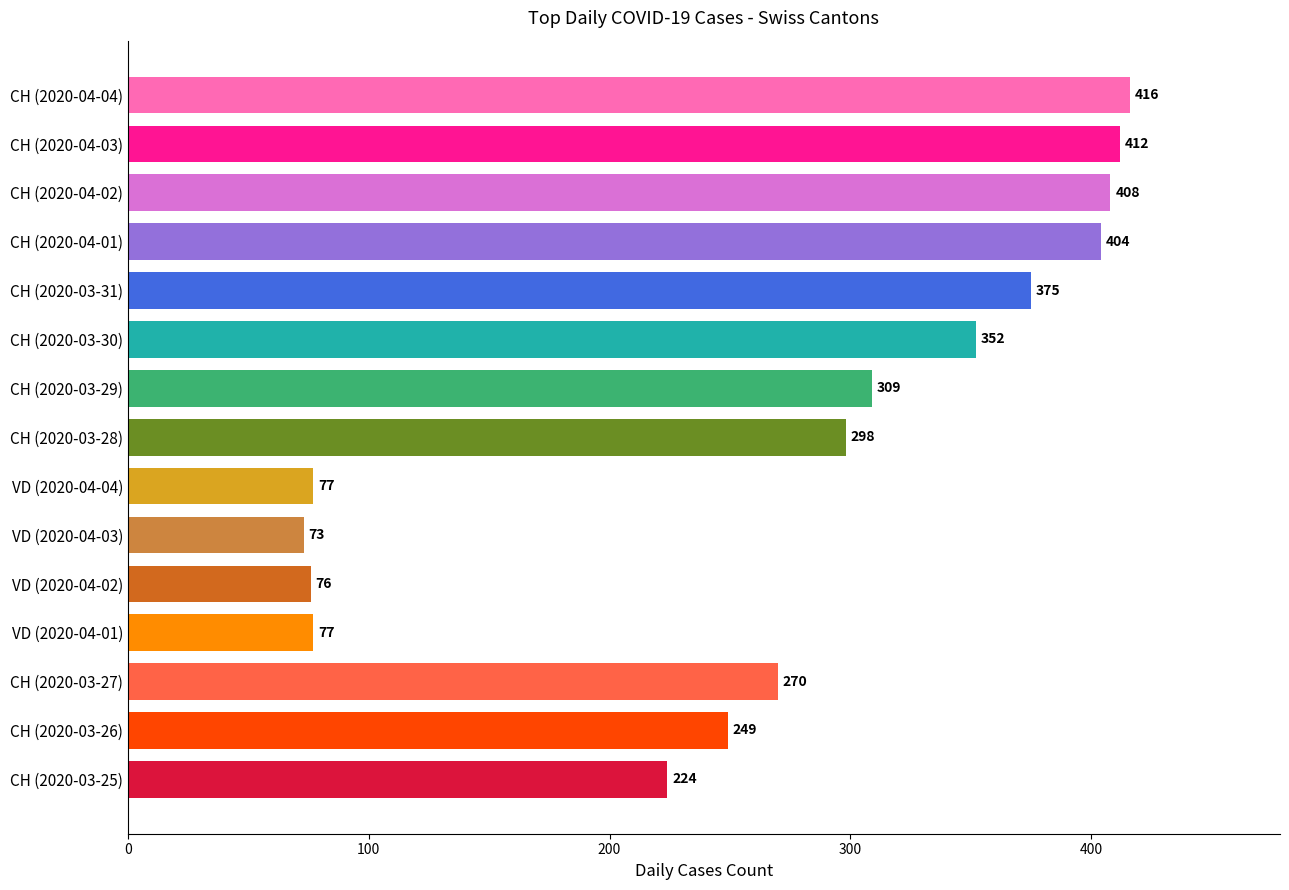

Reading top to bottom, what are all the values shown in this chart?

416	412	408	404	375	352	309	298	77	73	76	77	270	249	224